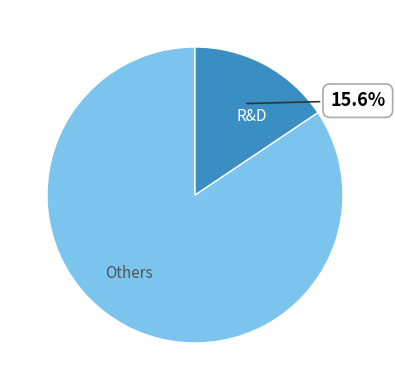

To the nearest percent, what is the difference between the largest and smallest slice percentages?

69%